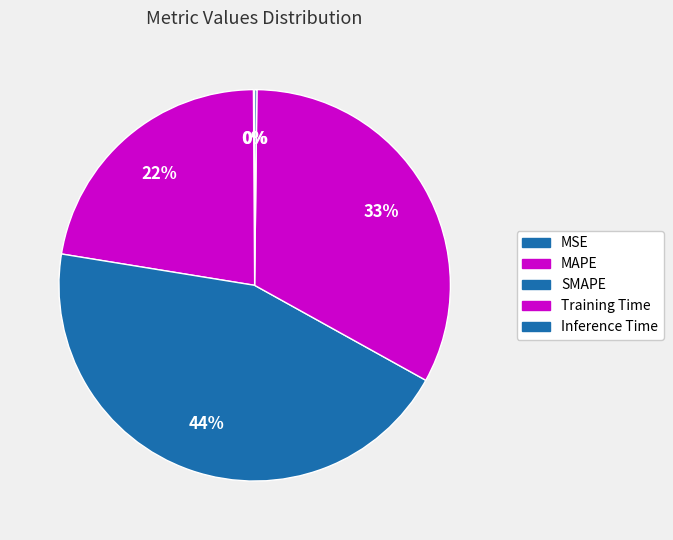

To the nearest percent, what is the difference between the largest and smallest slice percentages?

44%